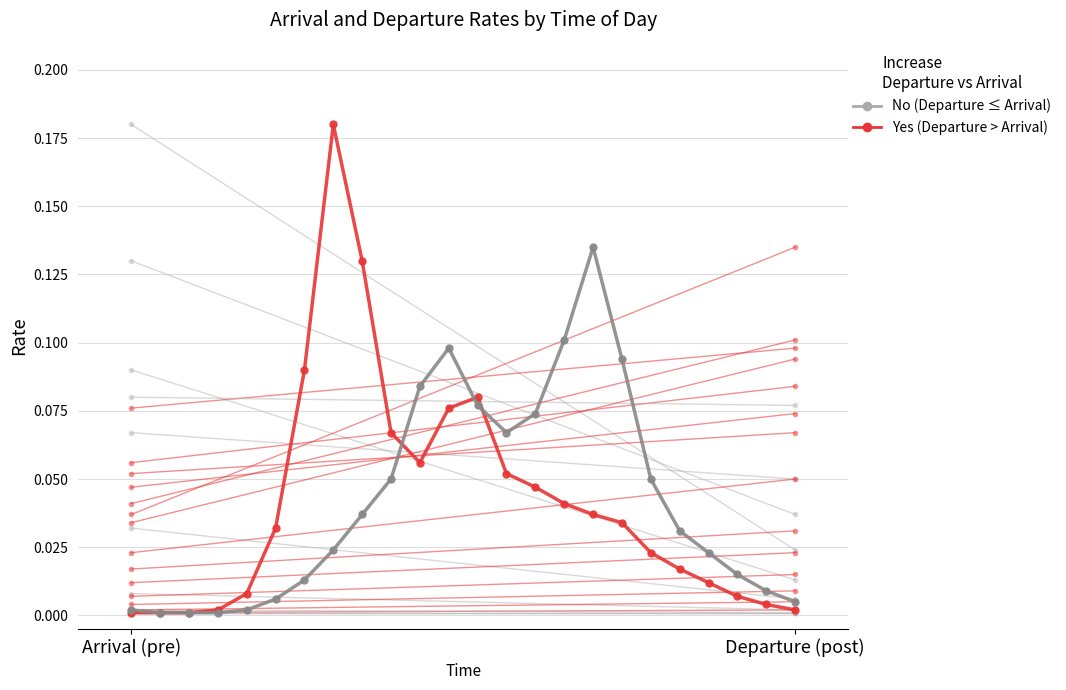

Is this an area chart (filled region under the line)?

No